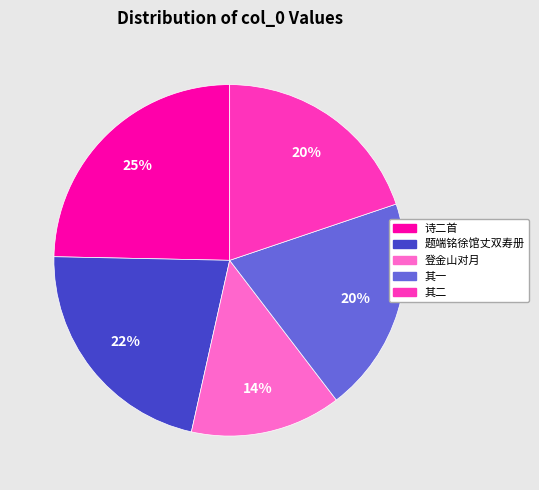

Is the sum of 诗二首 and 其二 greater than half?

No